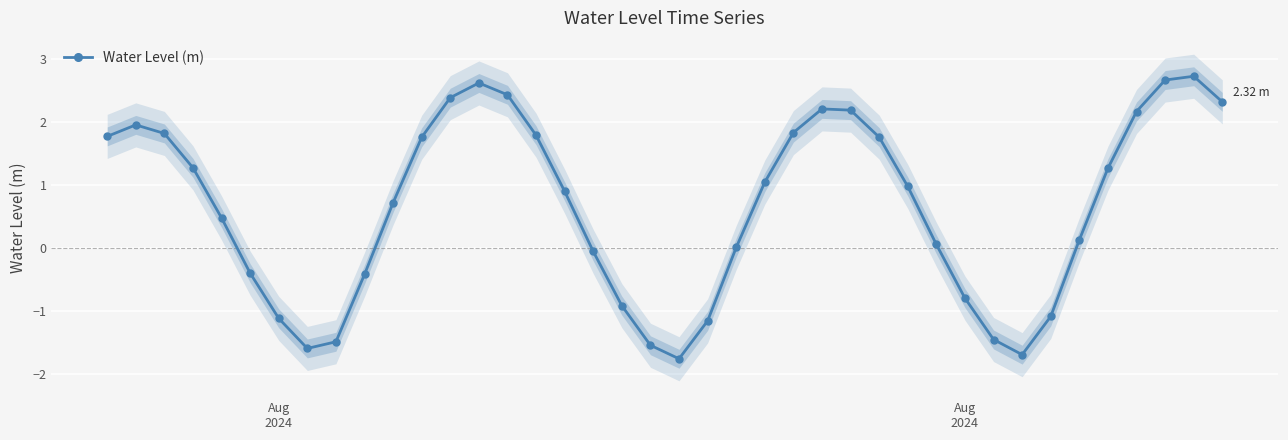

How many values are below 0?

14